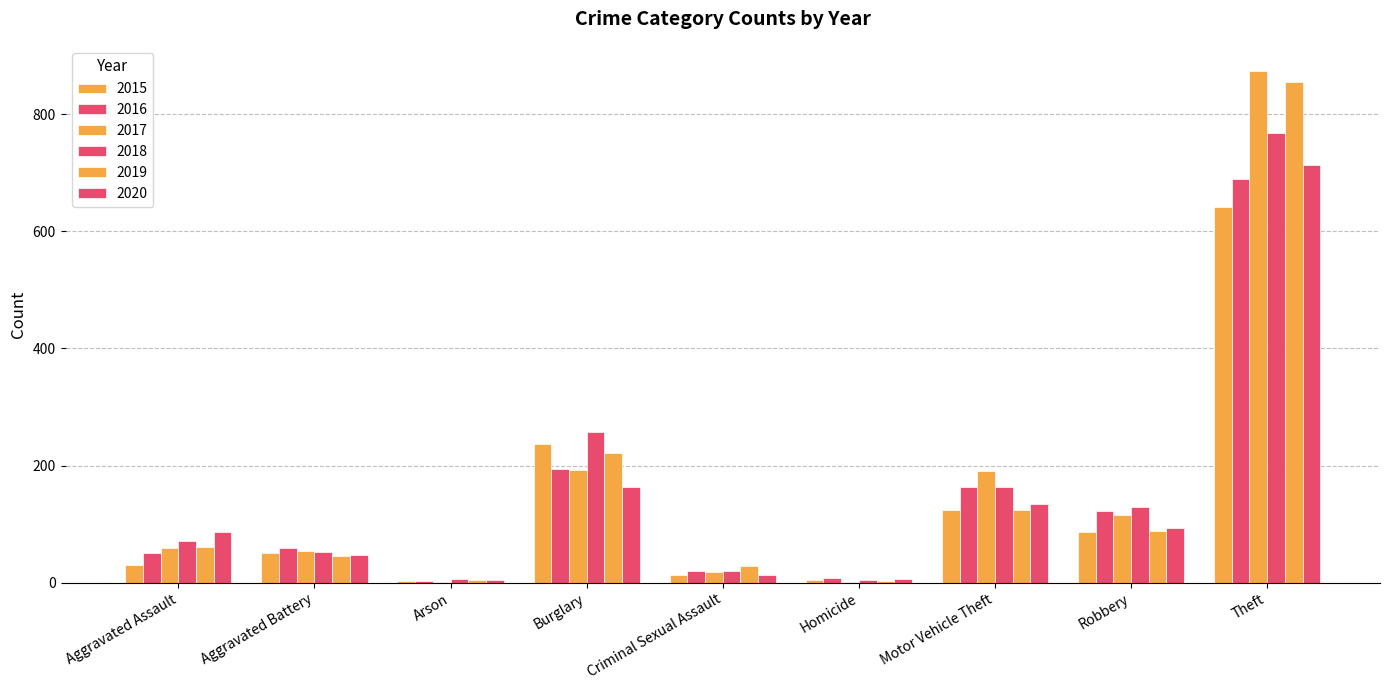

Are the bars horizontal?

No